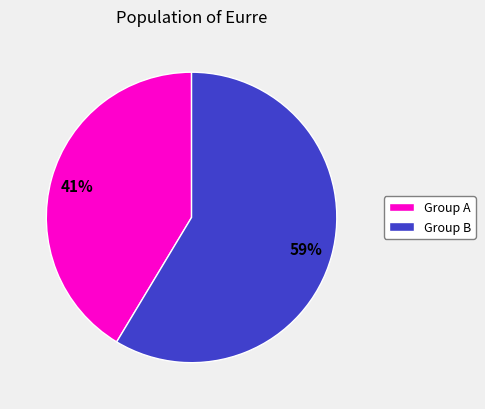

To the nearest percent, what is the average slice percentage?

50%